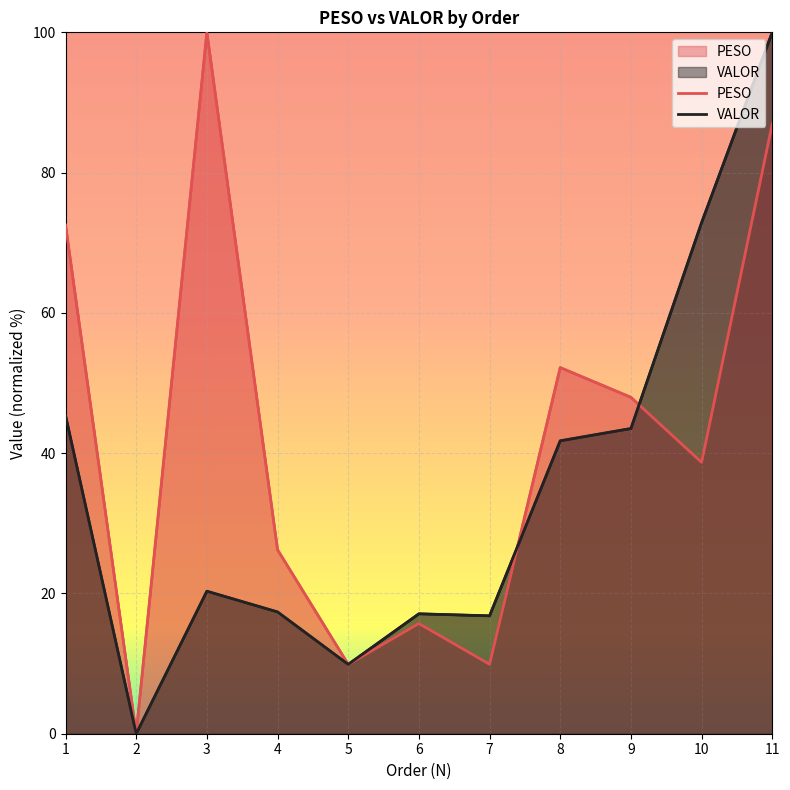

True or false: PESO and VALOR intersect in this chart.

True